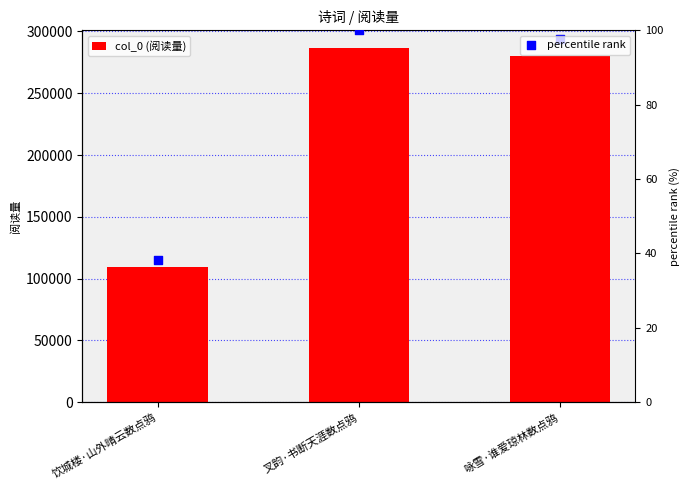

At how many categories does at least one series exceed 82138?

3